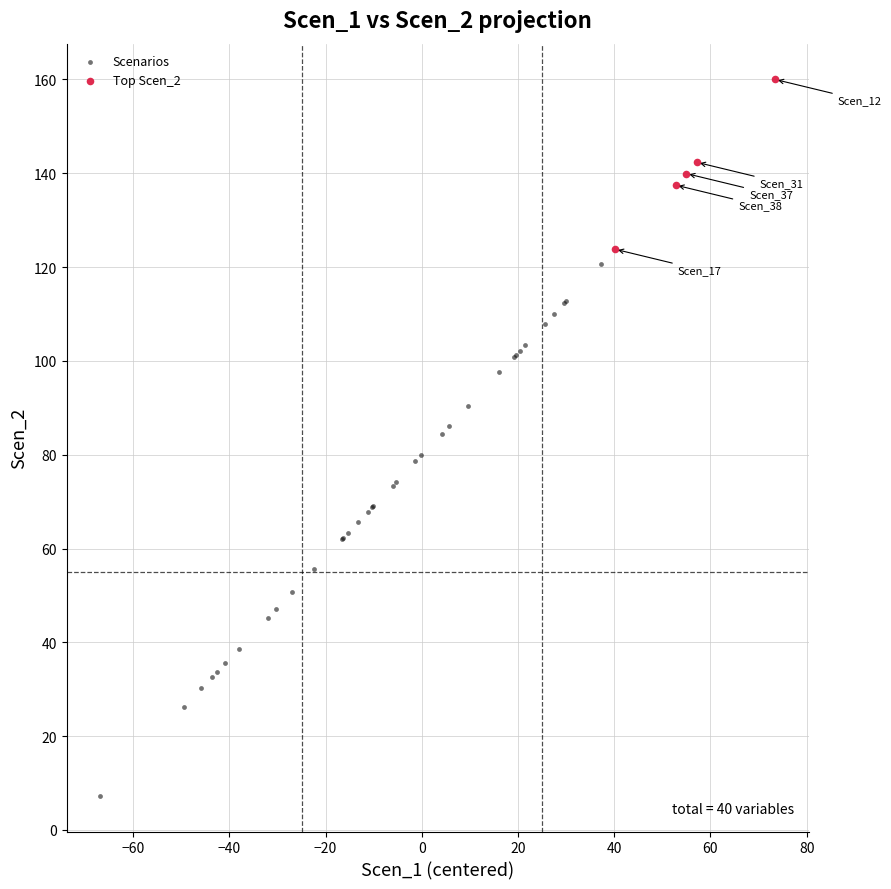

Which series reaches the maximum Y coordinate?

Top Scen_2